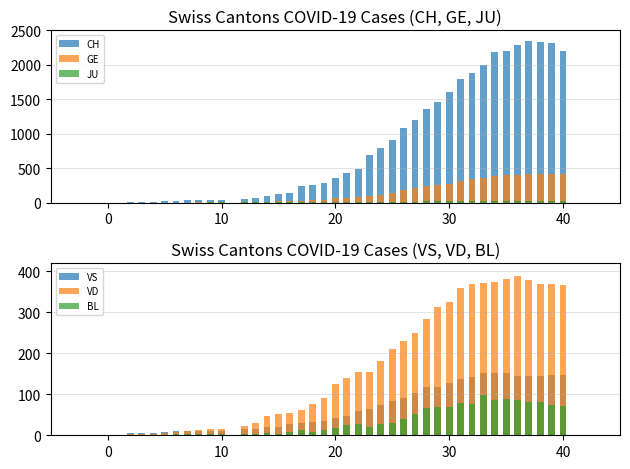

What is the highest value of the CH series?

2351